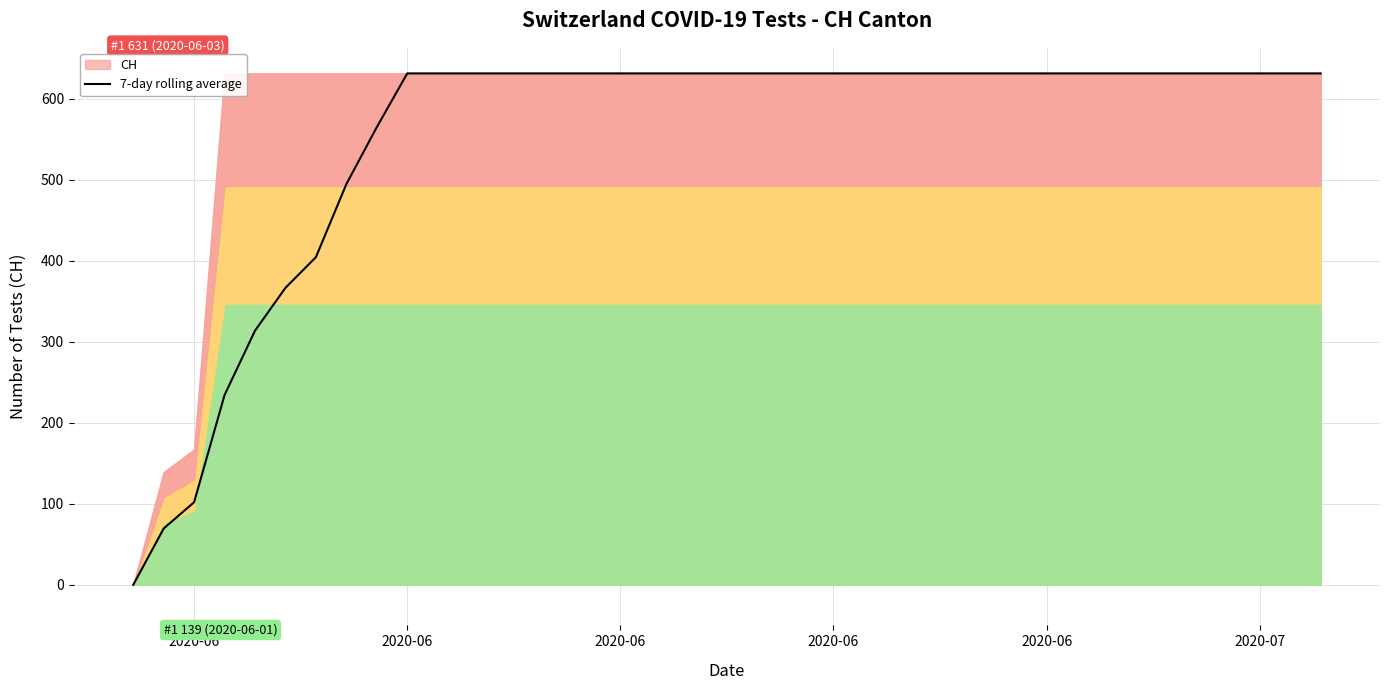

What is the sum of all values?

22110.3